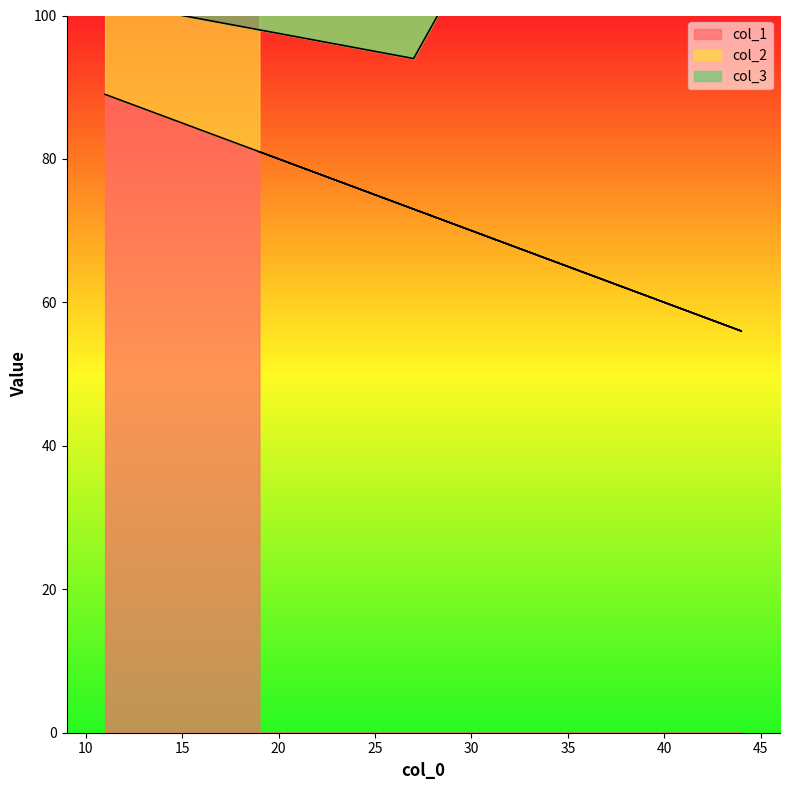

What is the sum of all col_1 values?

425